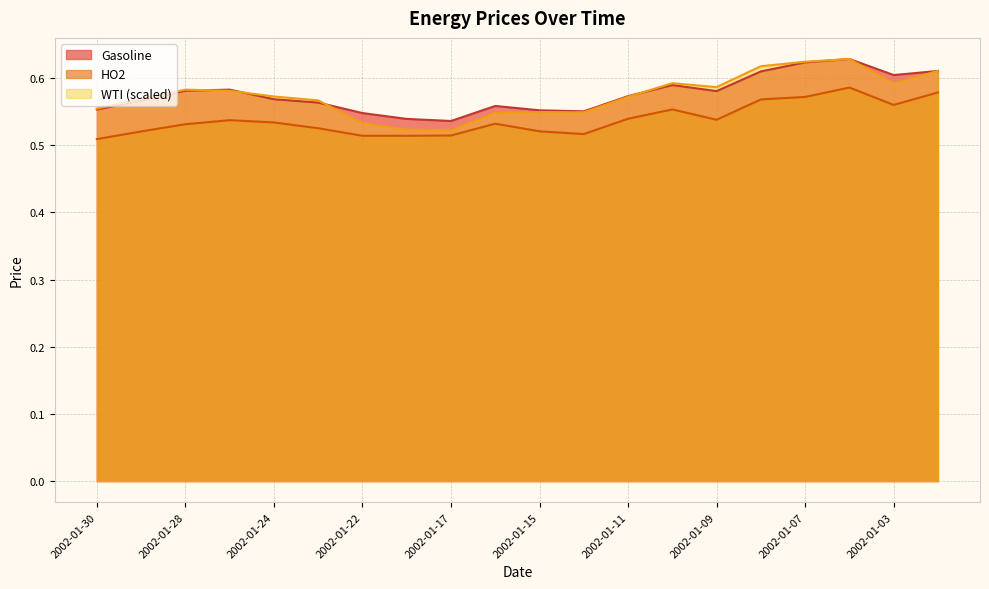

True or false: WTI and HO2 intersect in this chart.

False